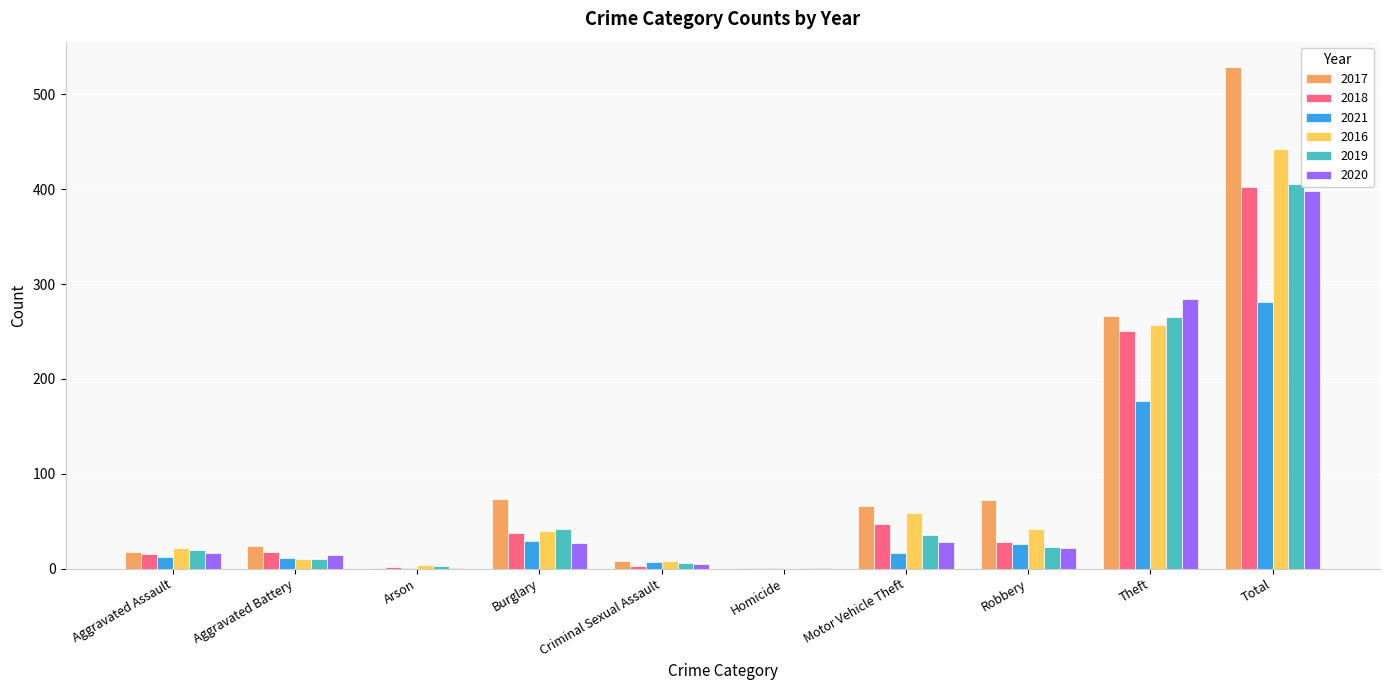

How many groups of bars are there?

10